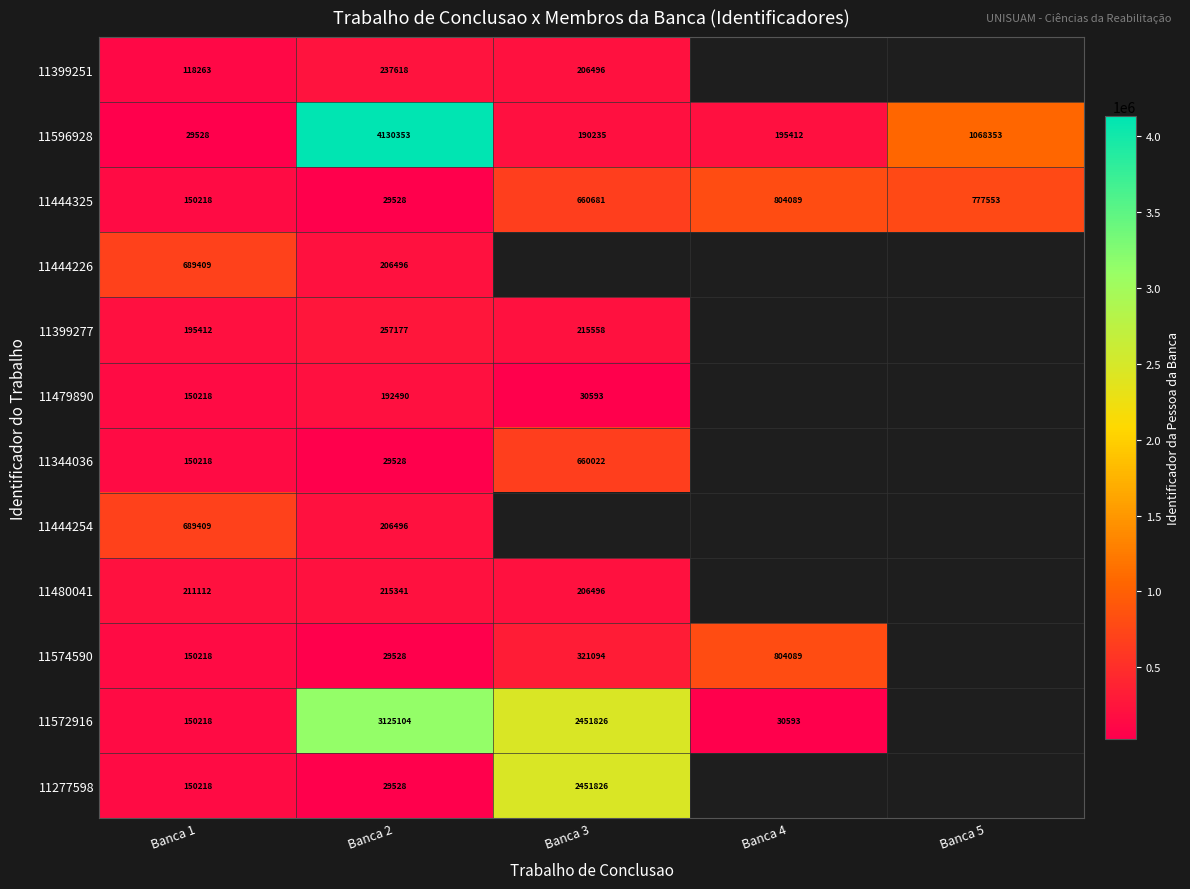

The value of 11399251 at Banca 1 is 176107. True or false?

False